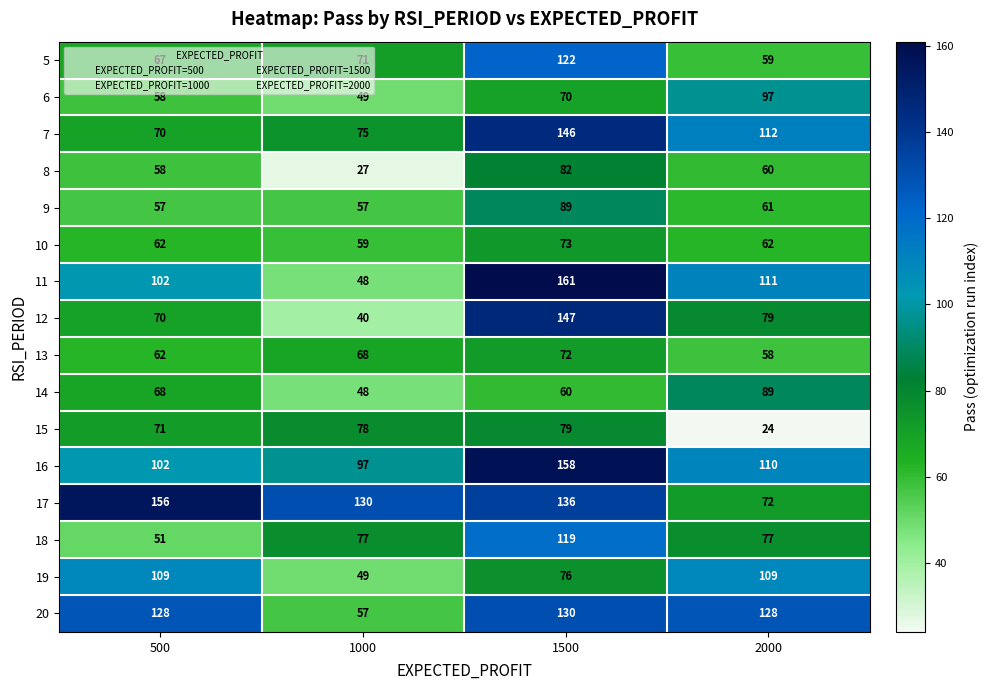

What is the difference between the 17 values at 500 and 2000?

84